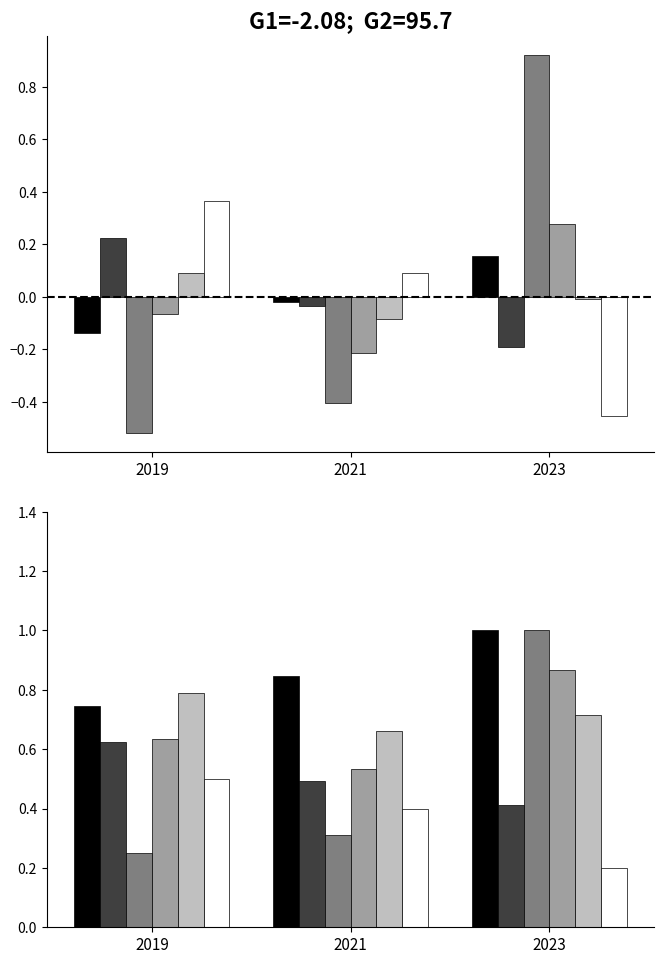

Is it true that Burglary equals 0.3 at 2023?

False